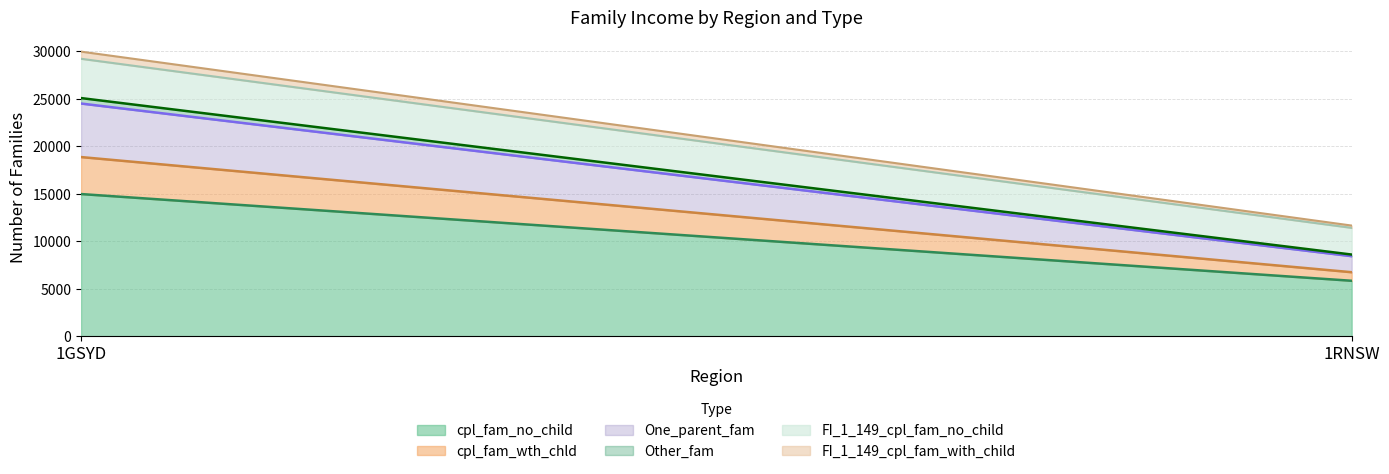

Rank the series at 1GSYD from lowest to highest value.

Other_fam, FI_1_149_cpl_fam_with_child, cpl_fam_wth_chld, FI_1_149_cpl_fam_no_child, One_parent_fam, cpl_fam_no_child